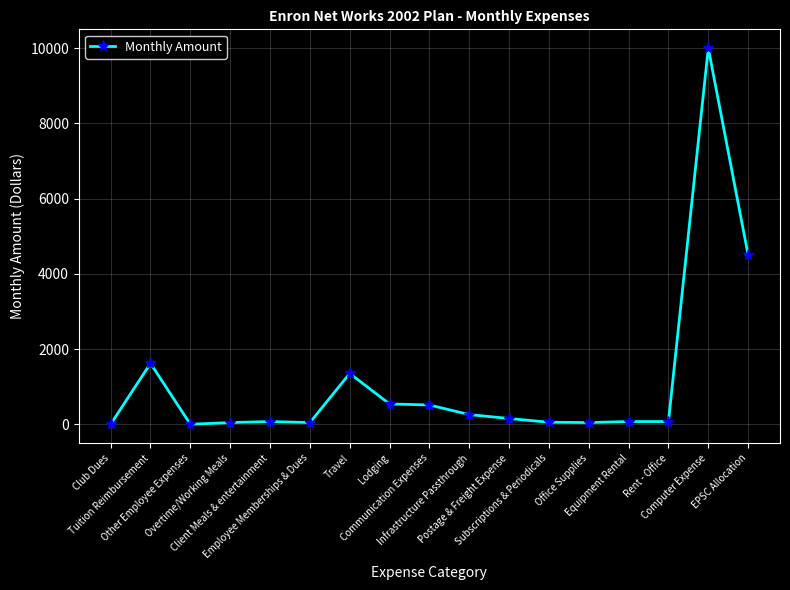

True or false: there are more than 1 points higher than both neighbors.

True